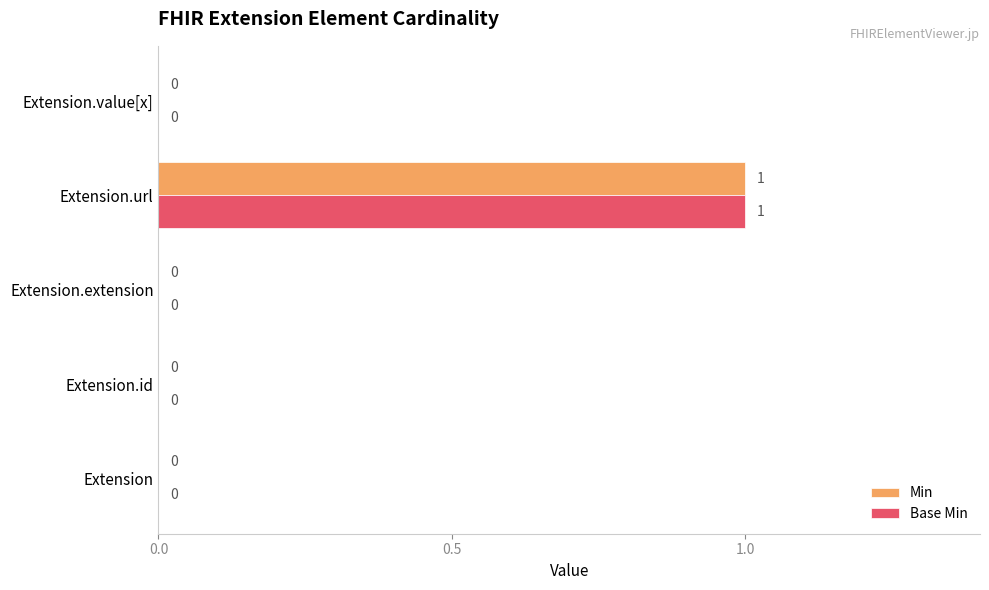

At which category is the sum across all series the highest?

Extension.url